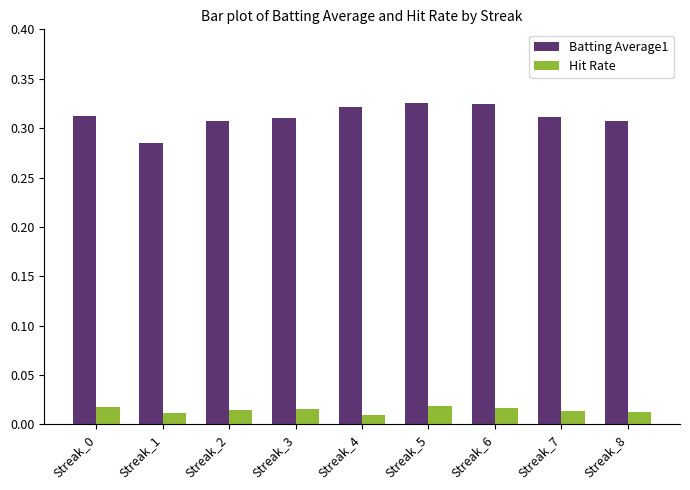

The value of Batting Average1 at Streak_4 is 0.1. True or false?

False